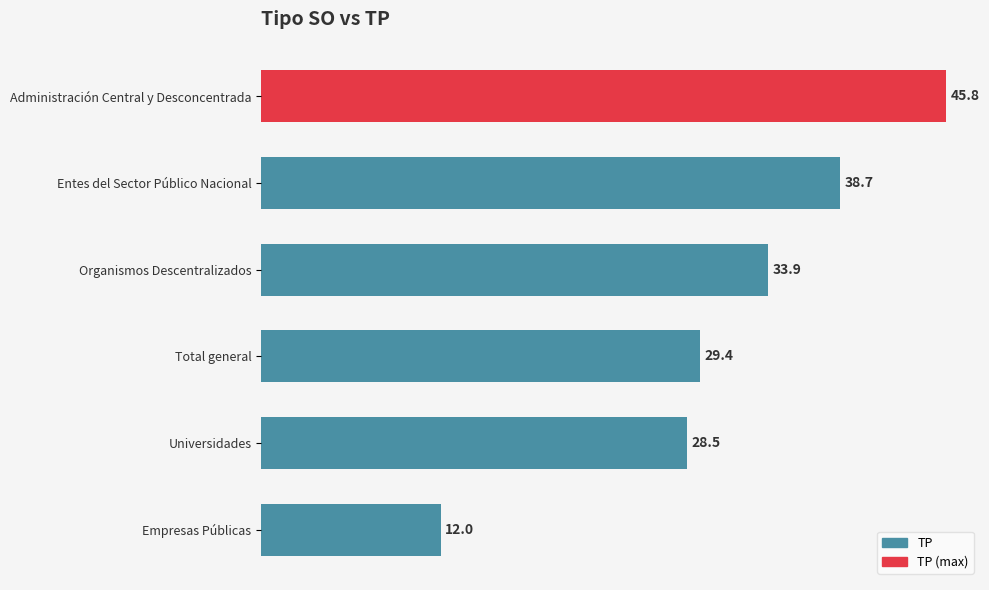

What is the difference between the maximum and second lowest values?

17.3